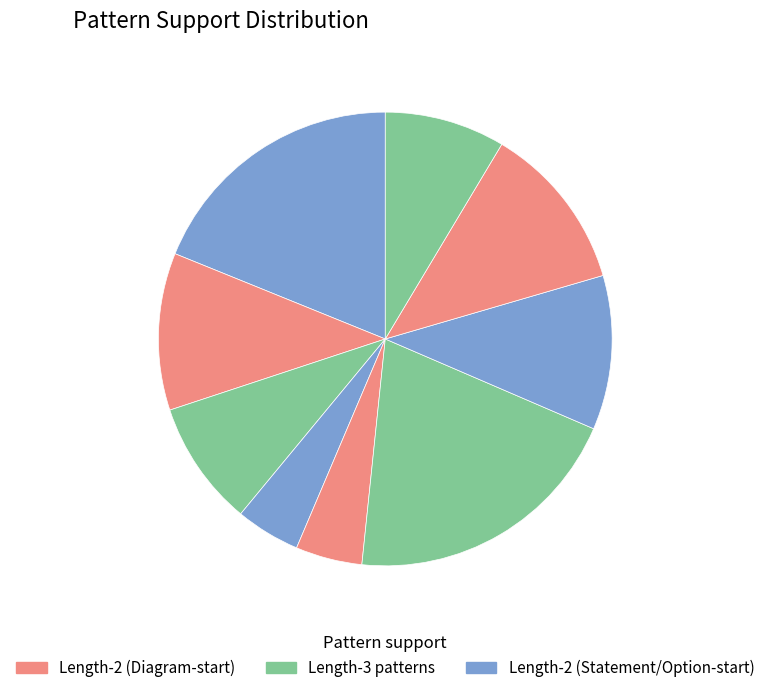

How many segments does this pie chart have?

9